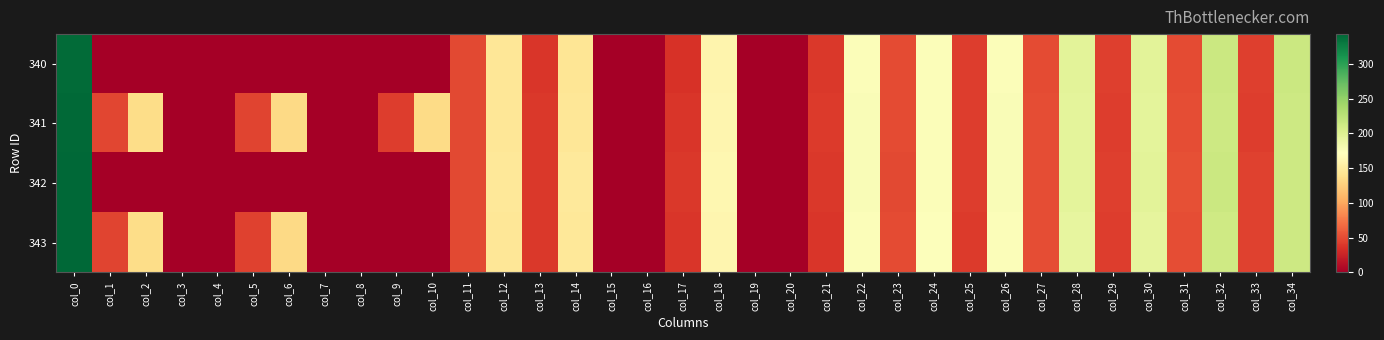

Which series has the largest range (max minus min)?

343